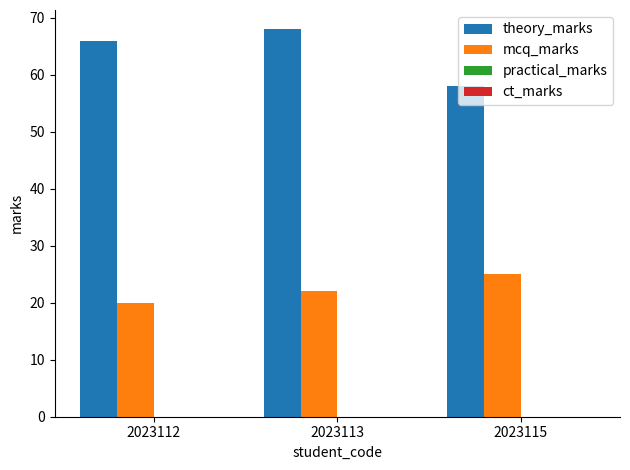

What is the spread (max minus min) of values at 2023115?

33